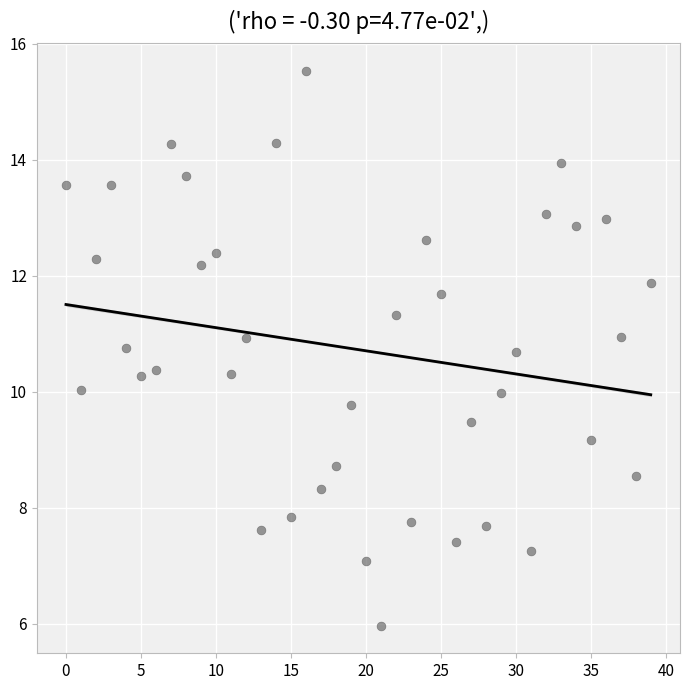

What is the range of Y values (max minus min)?

9.6